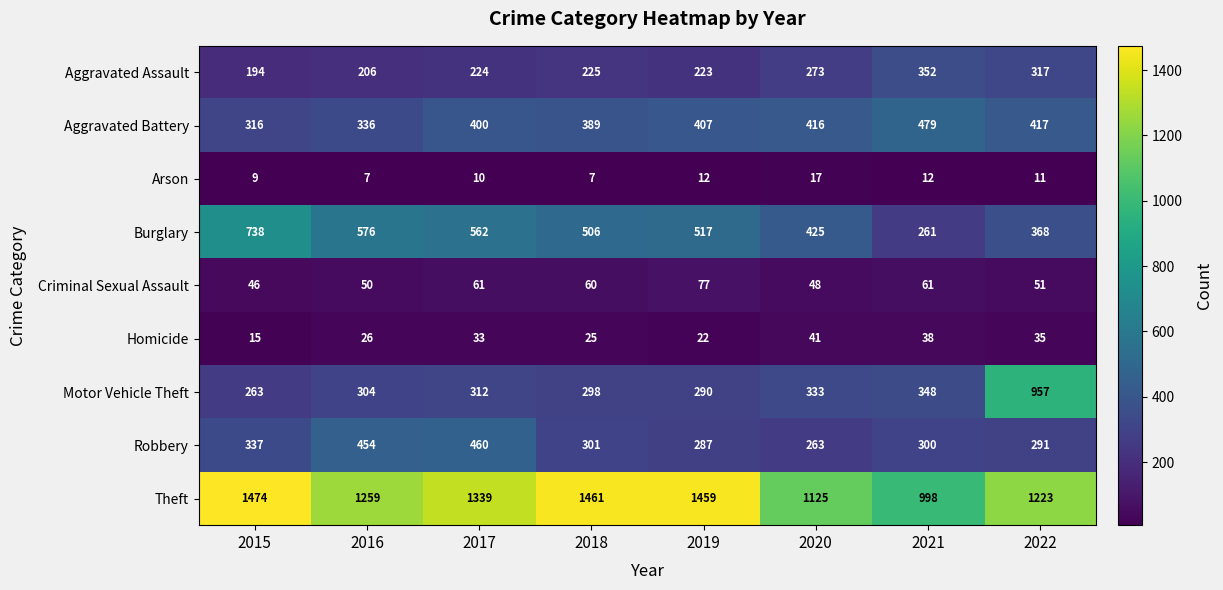

Which series has the widest spread of values?

Motor Vehicle Theft